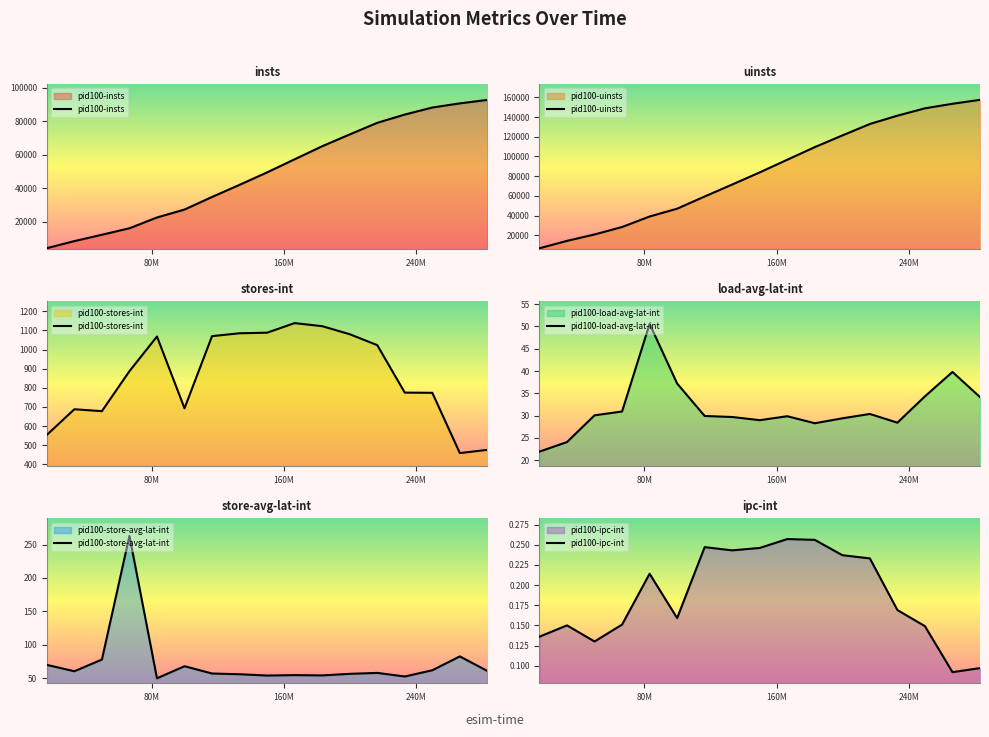

Rank the series by their maximum value, from highest to lowest.

pid100-uinsts, pid100-insts, pid100-stores-int, pid100-store-avg-lat-int, pid100-load-avg-lat-int, pid100-ipc-int